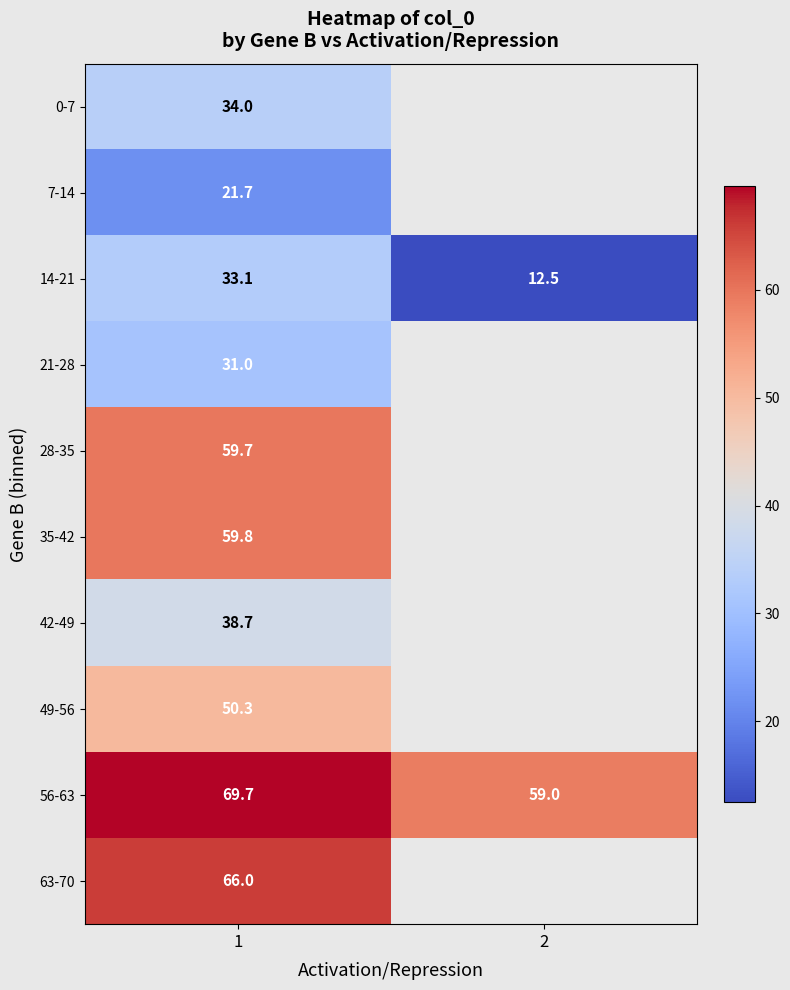

What is the difference between the maximum and minimum values in the 56-63 series?

10.7